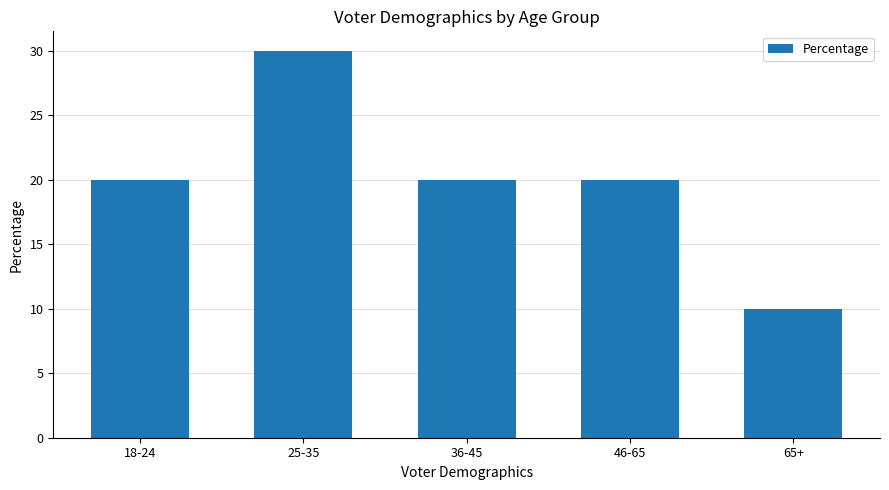

Which has a higher value, 36-45 or 25-35?

25-35